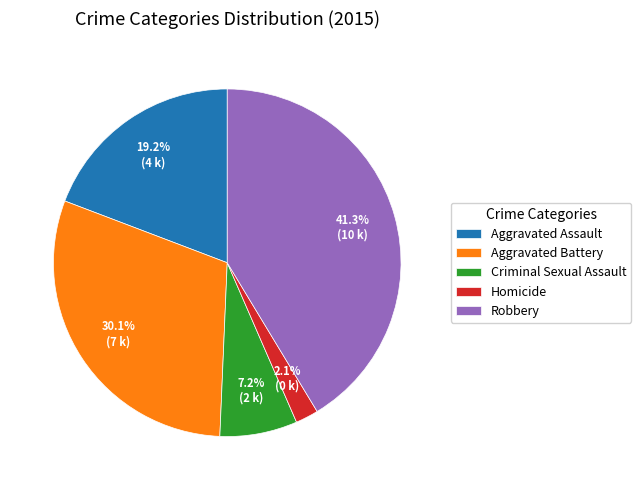

Approximately how many times larger is the value at Homicide compared to Aggravated Assault?

0.1